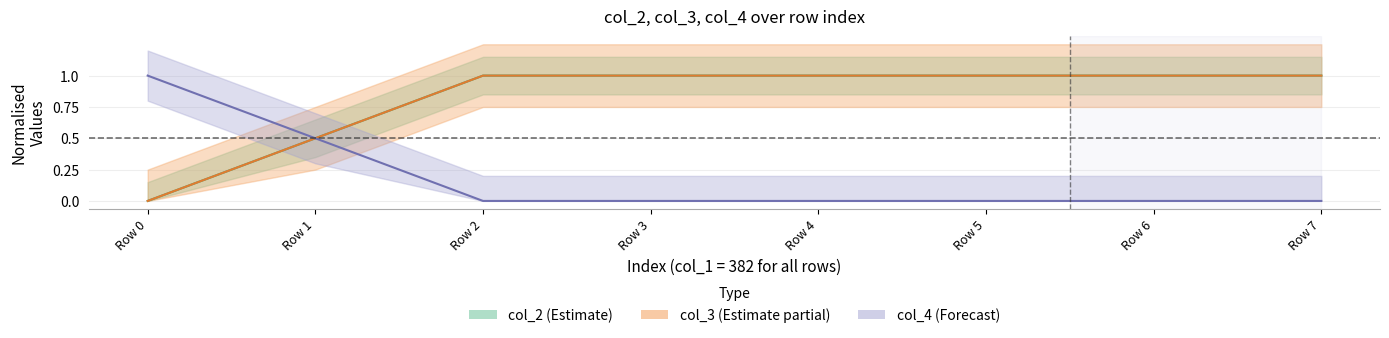

Count the number of data series in this chart.

3